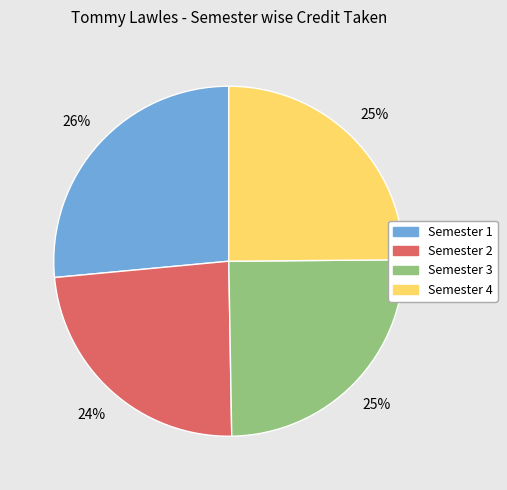

Which slice is the largest?

Semester 1